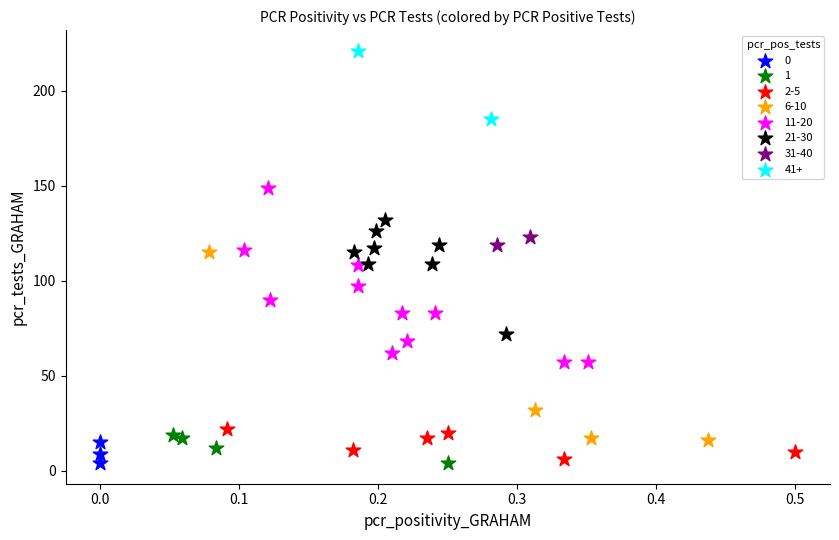

Which series has the widest spread of Y values?

6-10